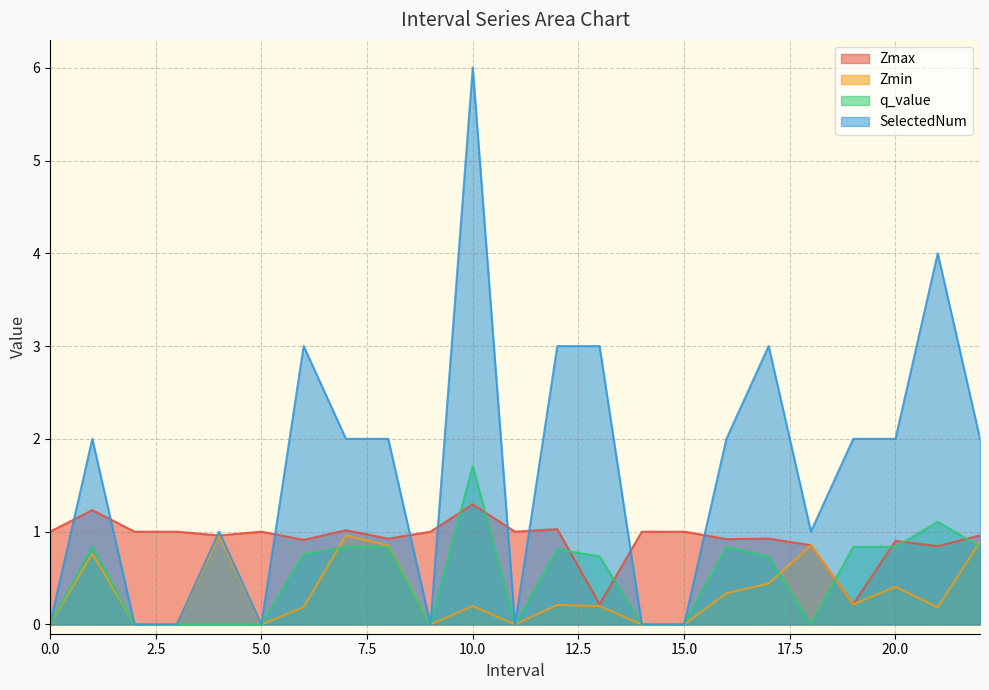

How many interior local valleys does the q_value series have?

3